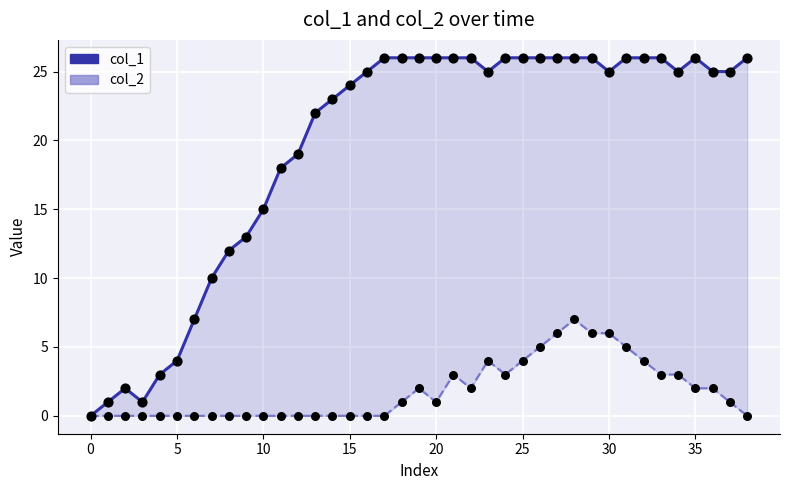

At how many categories does at least one series exceed 7?

32